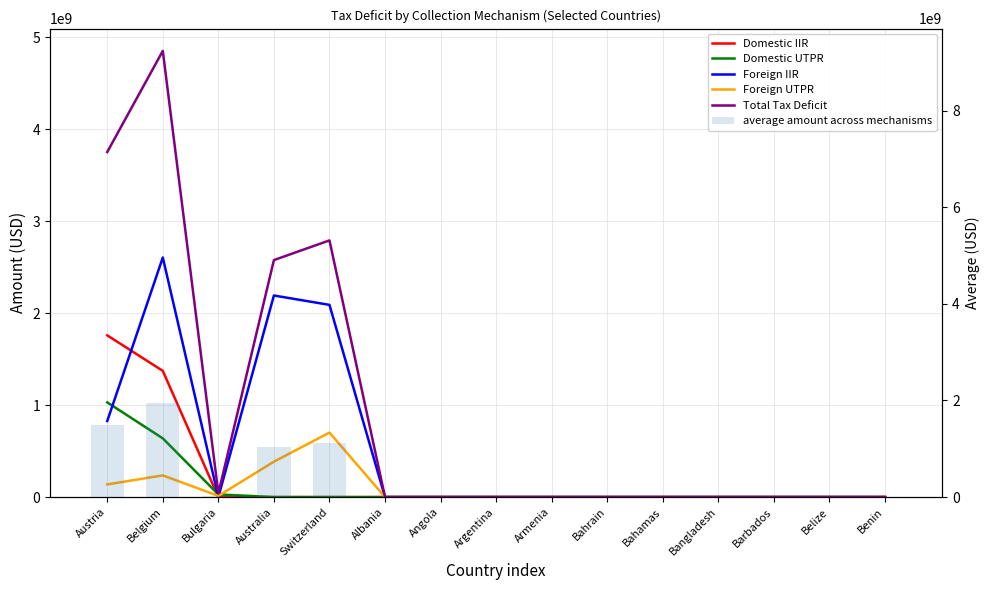

Reading left to right, what are all the values shown in this chart?

Domestic IIR: 1758162443.9	1372235190.5	0.0	0.0	0.0	0.0	0.0	0.0	0.0	0.0	0.0	0.0	0.0	0.0	0.0
Domestic UTPR: 1029543000.4	638327111.9	28810428.0	0.0	0.0	0.0	0.0	0.0	0.0	0.0	0.0	0.0	0.0	0.0	0.0
Foreign IIR: 826583376.3	2604500659.2	0.0	2191562303.7	2089590478.2	0.0	0.0	0.0	0.0	0.0	0.0	0.0	0.0	0.0	0.0
Foreign UTPR: 137271707.4	235749854.0	12947540.9	384924397.2	701108693.9	0.0	0.0	0.0	0.0	0.0	0.0	0.0	0.0	0.0	0.0
Total Tax Deficit: 3751560528.0	4850812815.6	41757969.0	2576486700.8	2790699172.1	0.0	0.0	0.0	0.0	0.0	0.0	0.0	0.0	0.0	0.0
average amount across mechanisms: 1500624211.2	1940325126.2	16703187.6	1030594680.3	1116279668.8	0.0	0.0	0.0	0.0	0.0	0.0	0.0	0.0	0.0	0.0